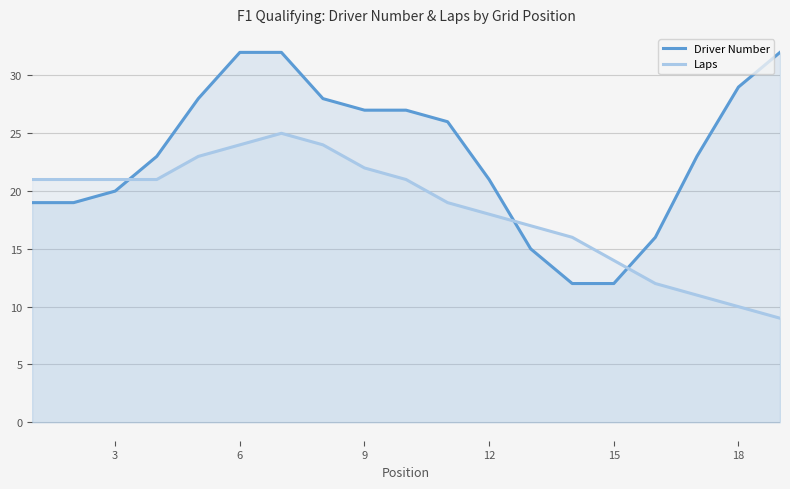

How many values in the Driver Number series are below 23?

8